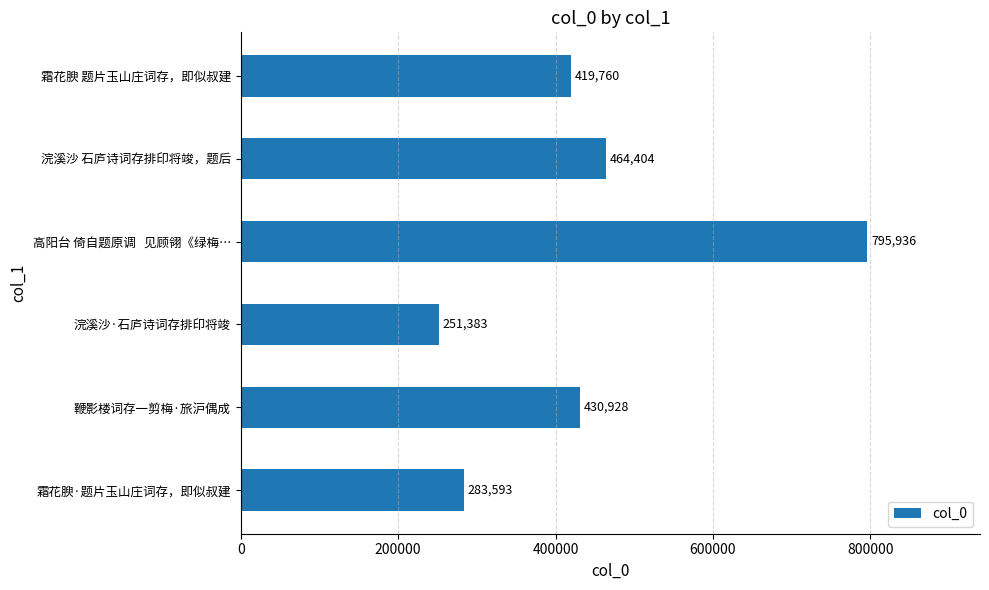

How many bars are there in total?

6